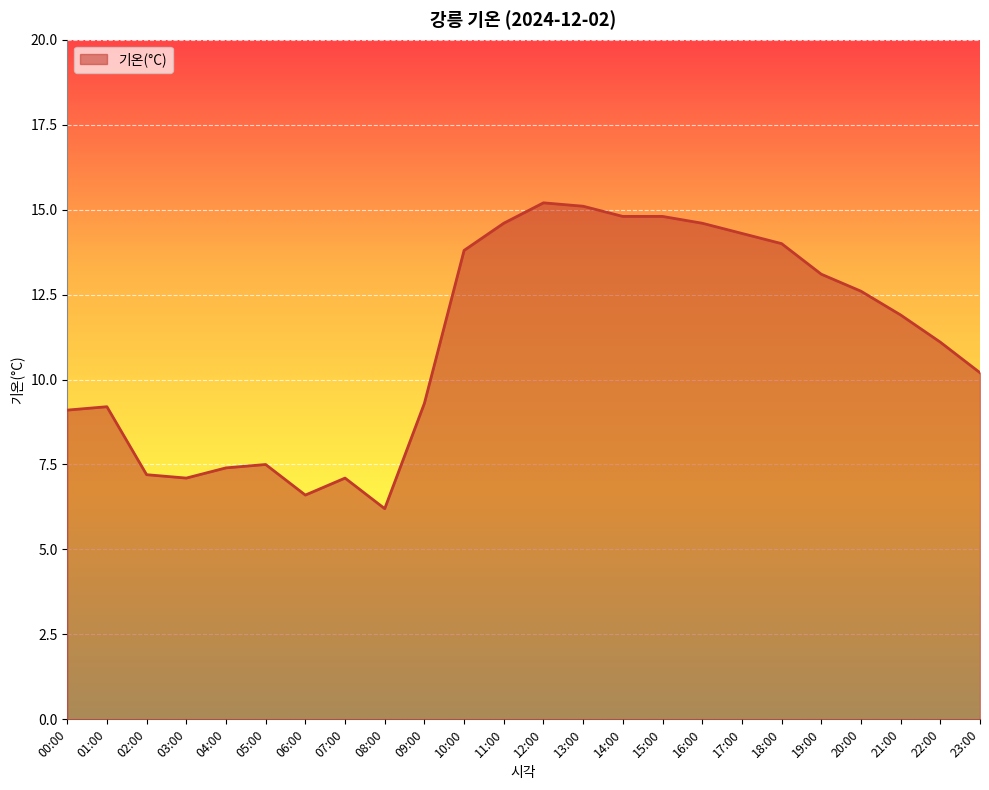

Which label corresponds to the smallest value in the chart?

08:00